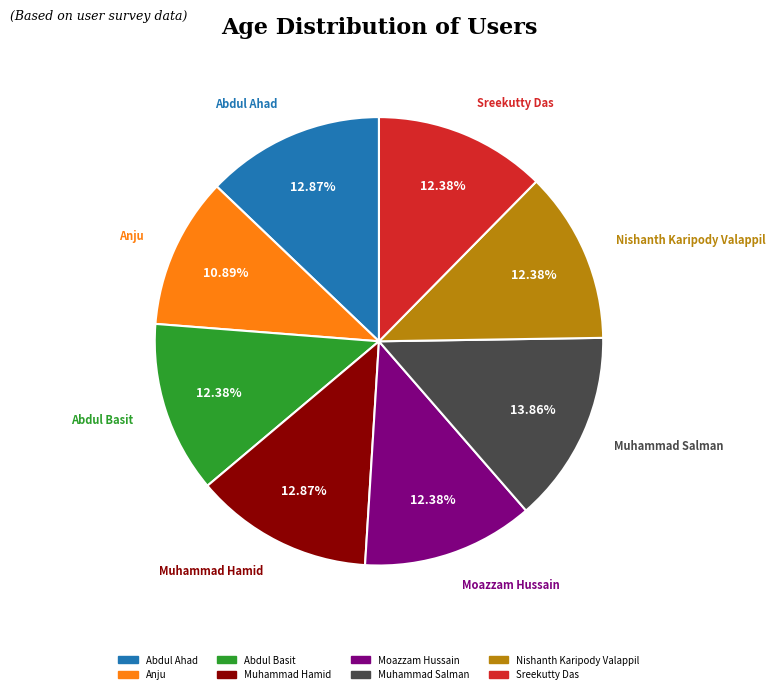

What percentage is the Moazzam Hussain slice, to the nearest percent?

12%